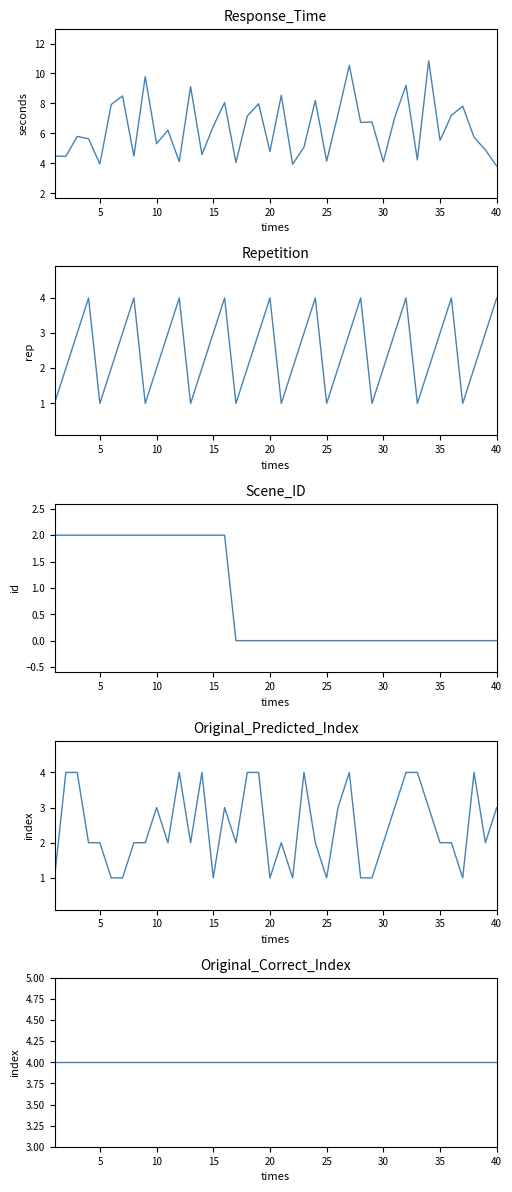

How many lines are shown in the chart?

5